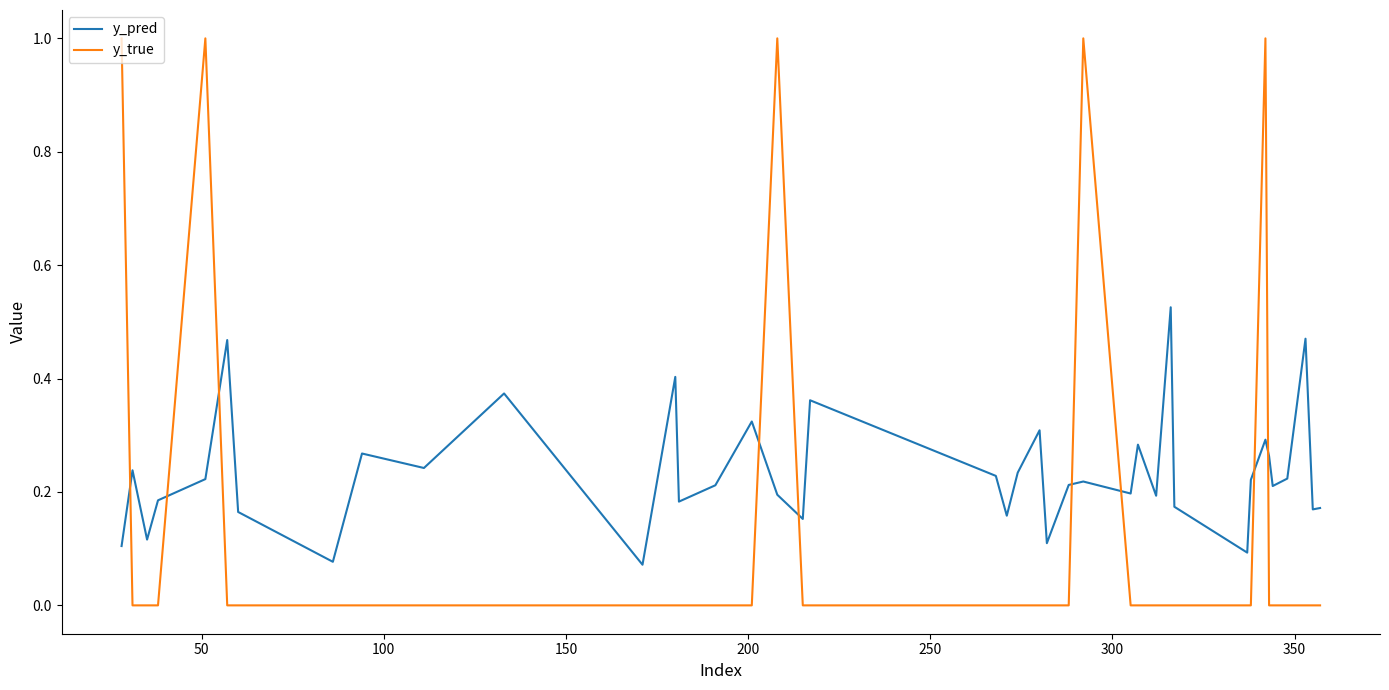

How many intersections are there between y_true and y_pred?

9